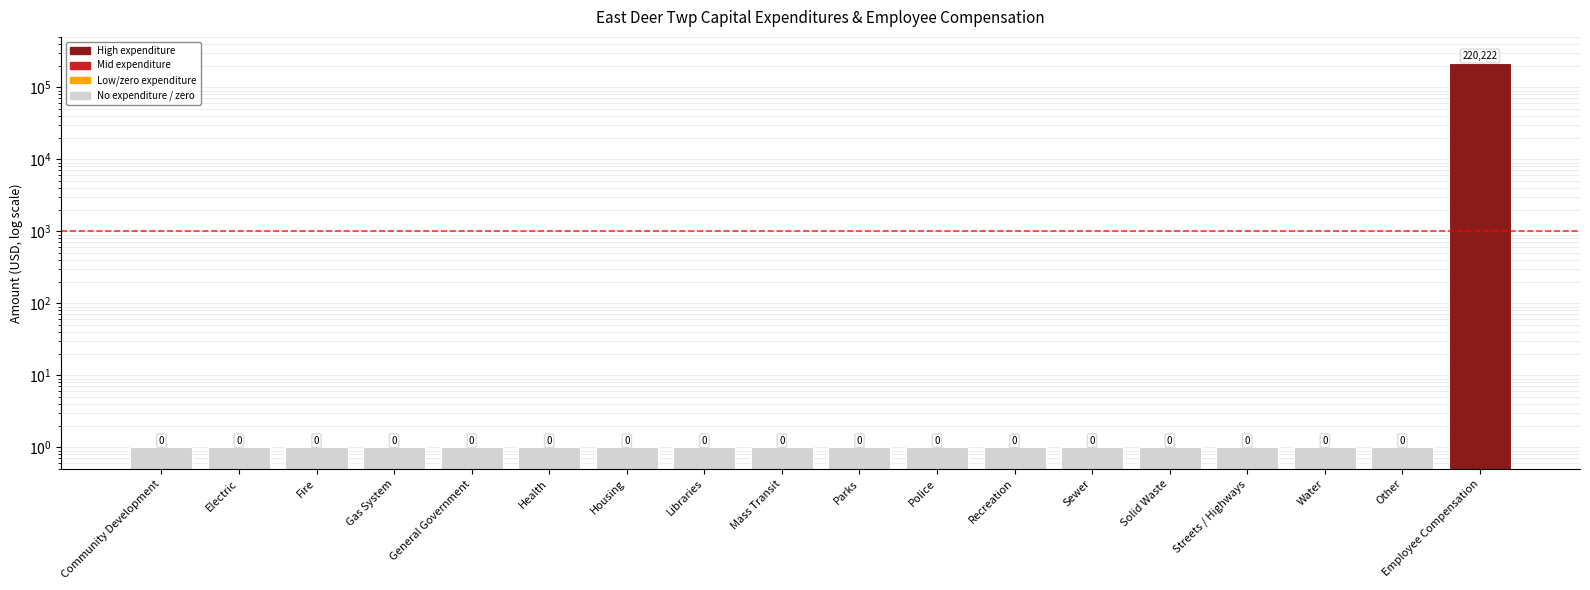

What is the label of the 7th bar from the right?

Recreation